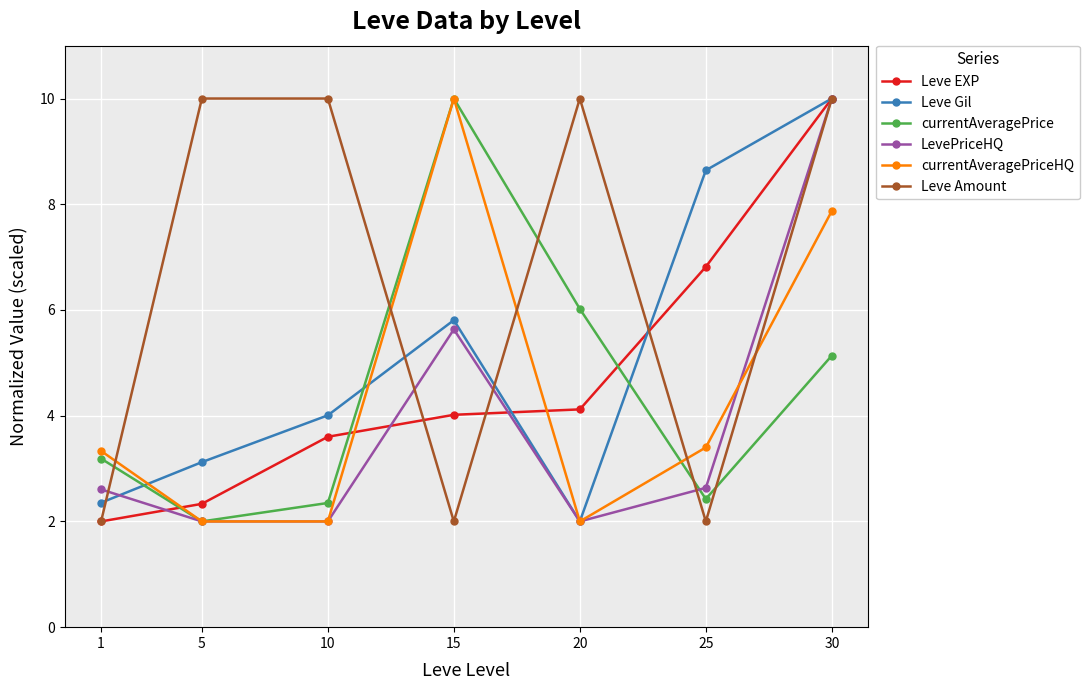

In currentAveragePrice, how many points are higher than both neighbors (excluding endpoints)?

1